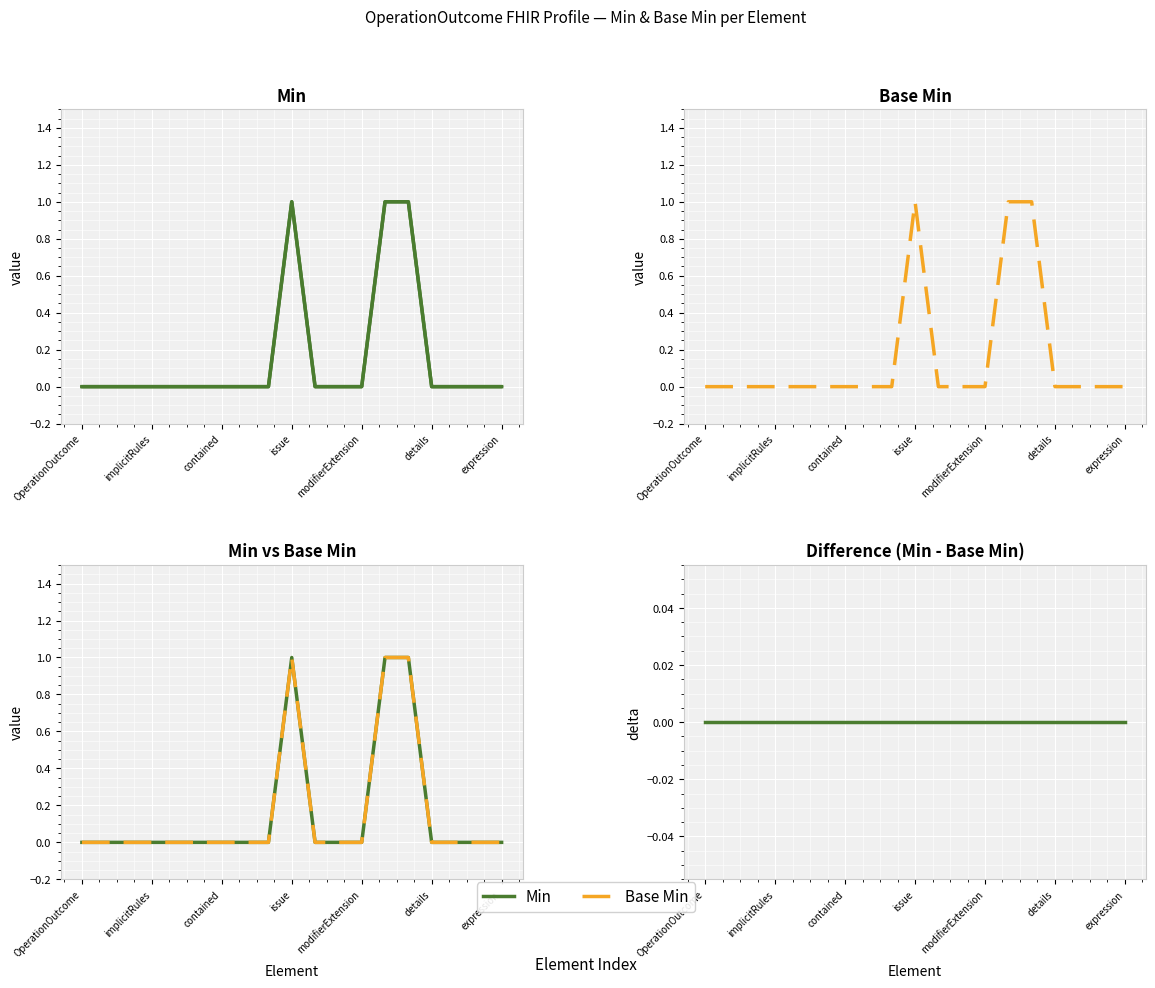

List the series in order of their peak value, highest first.

Min, Base Min, Min - Base Min